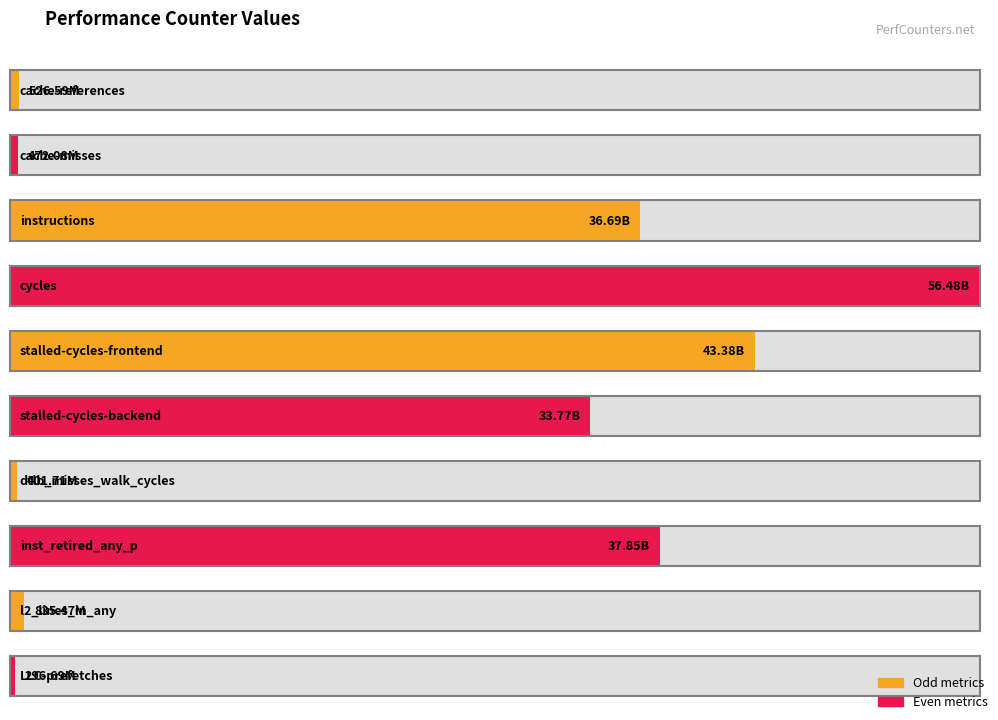

What is the approximate value at inst_retired_any_p?

37849596519